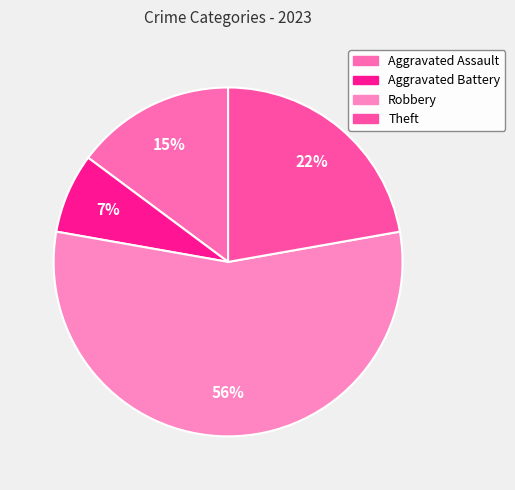

Does any single category account for the majority?

Yes